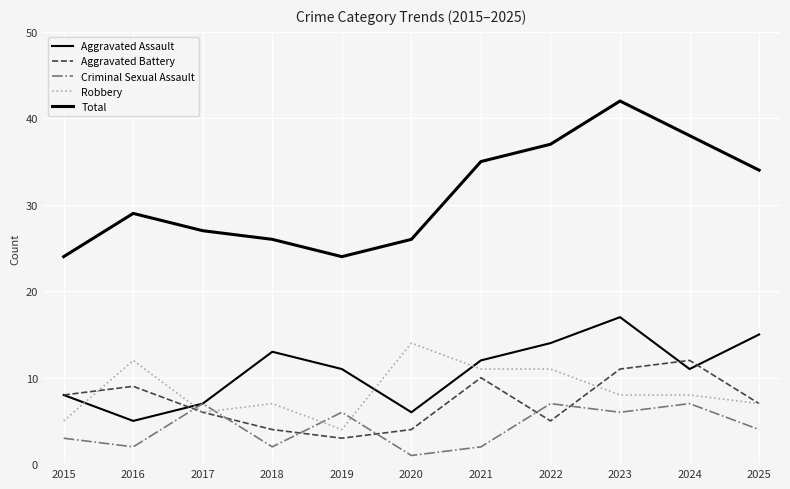

Does the chart display data point markers on the line(s)?

No